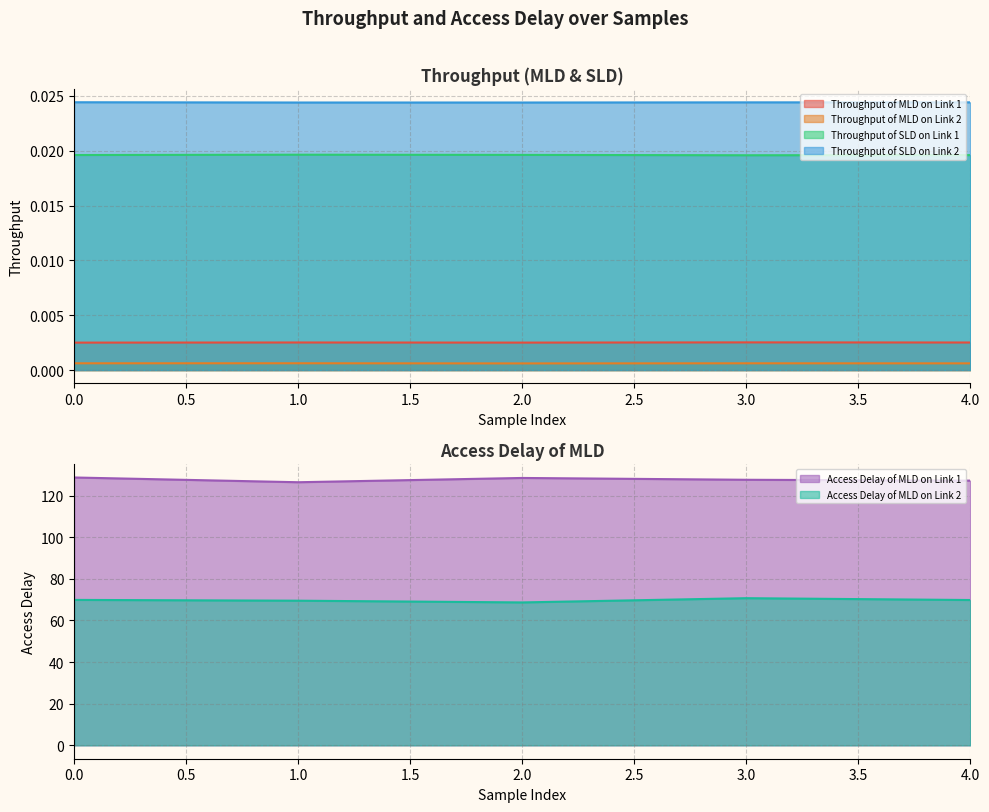

The Throughput of SLD on Link 1 series shows 0.0 at 4. True or false?

False